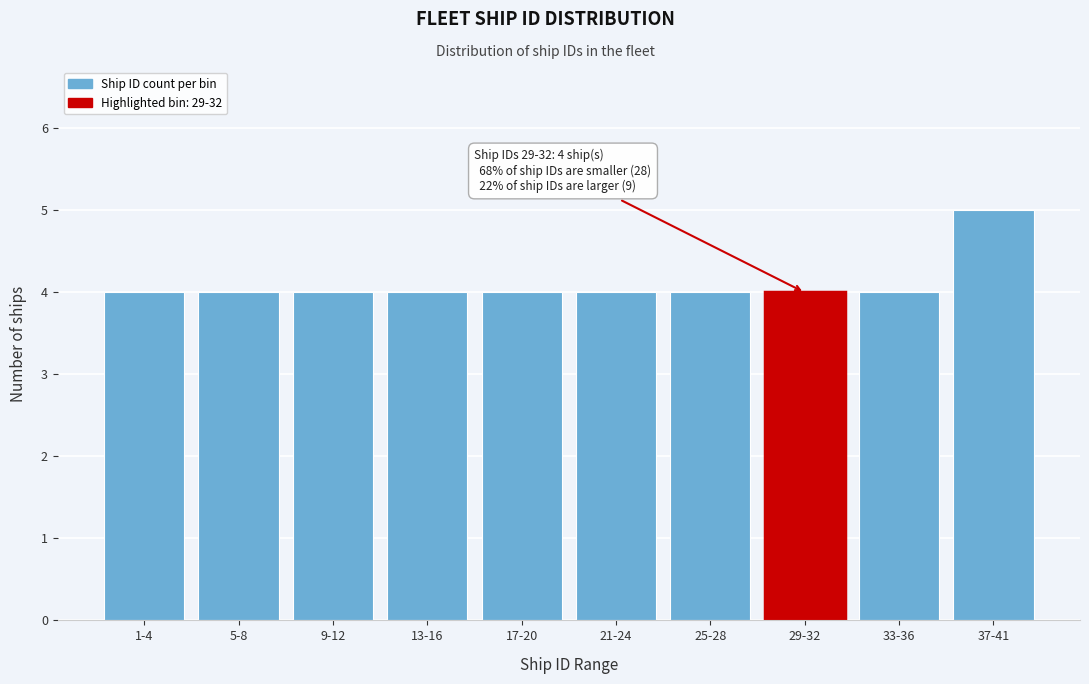

Reading right to left, transcribe all the data shown in this chart.

37-41=5	33-36=4	29-32=4	25-28=4	21-24=4	17-20=4	13-16=4	9-12=4	5-8=4	1-4=4